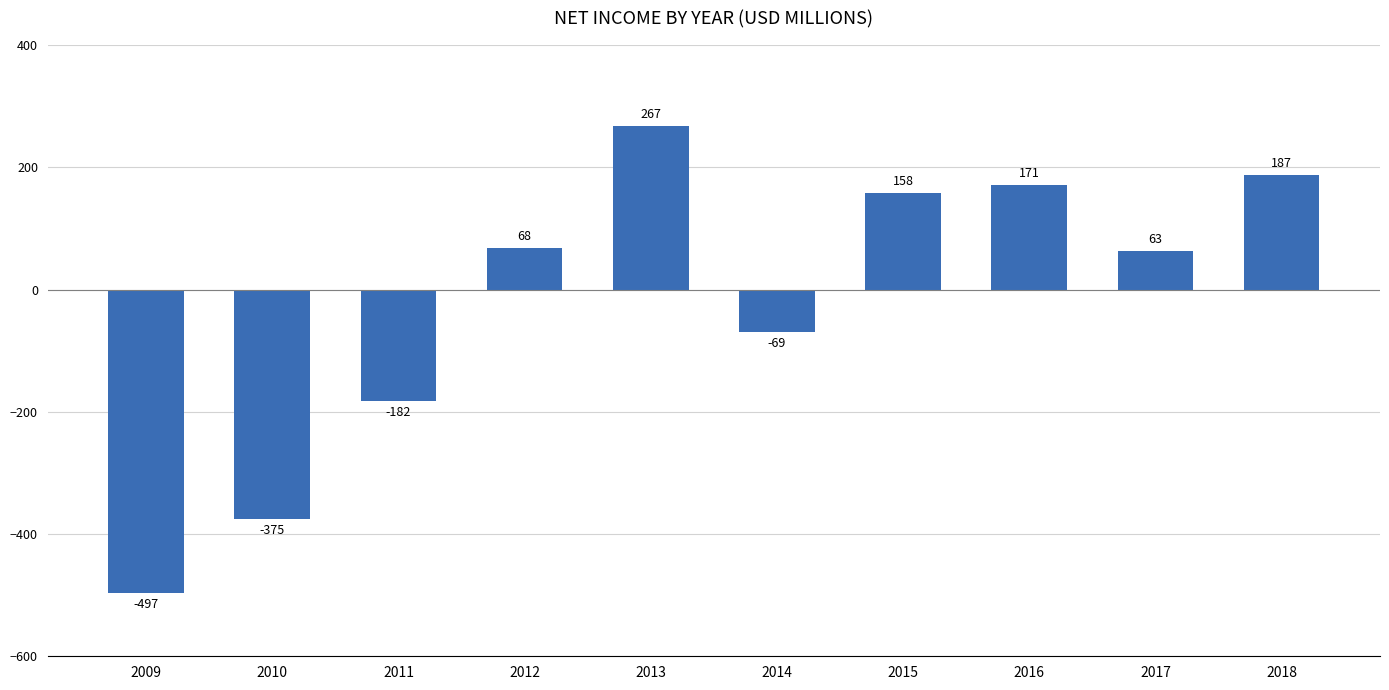

Is it true that the value at 2017 is 63?

True